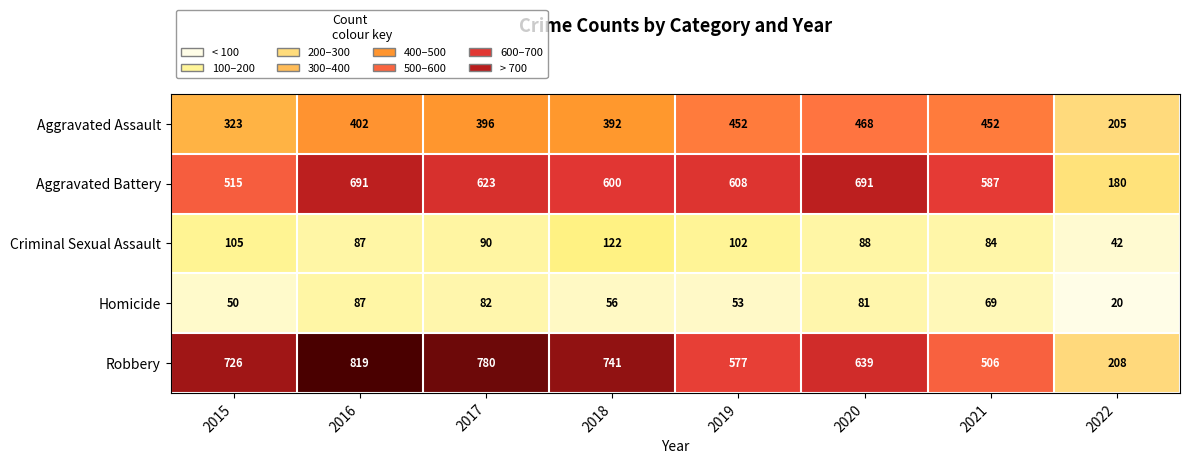

List the series in order of their peak value, highest first.

Robbery, Aggravated Battery, Aggravated Assault, Criminal Sexual Assault, Homicide